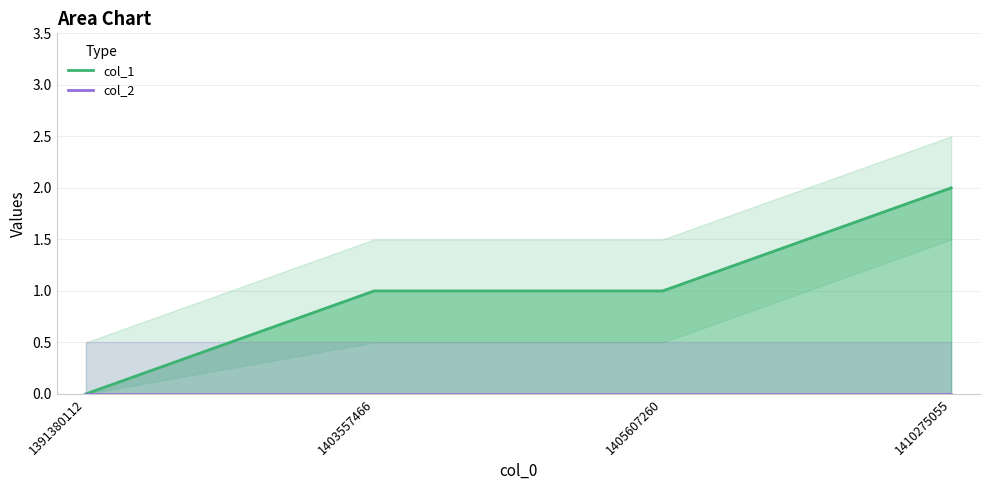

True or false: col_2 and col_1 cross at least once.

False